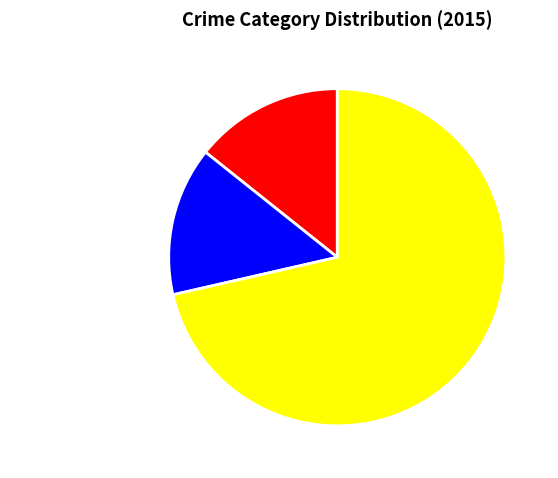

Is the sum of Robbery and Aggravated Assault greater than half?

Yes